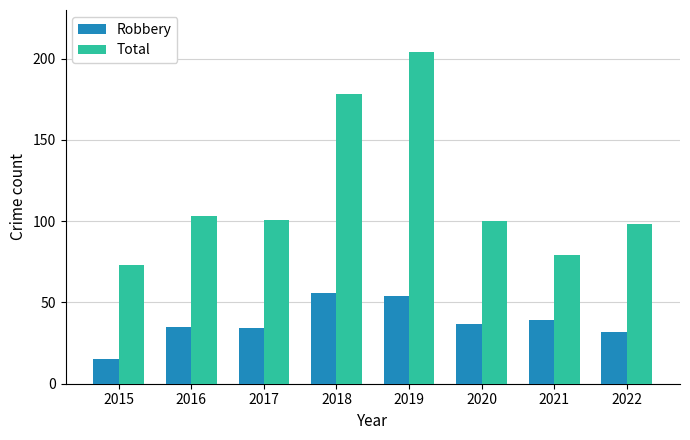

What is the difference between the Robbery values at 2016 and 2017?

1